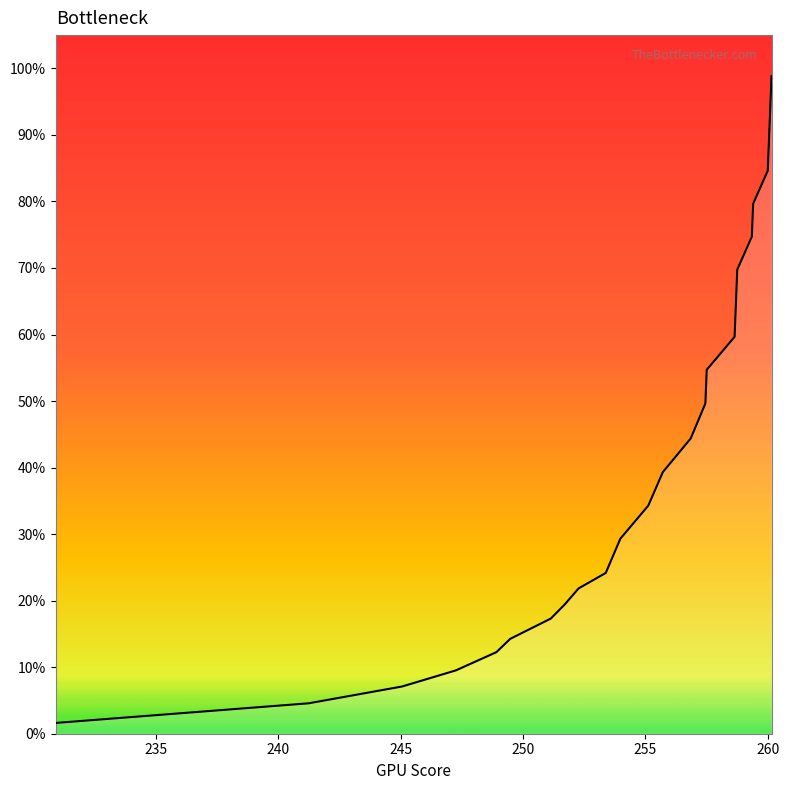

How many lines are shown in the chart?

1